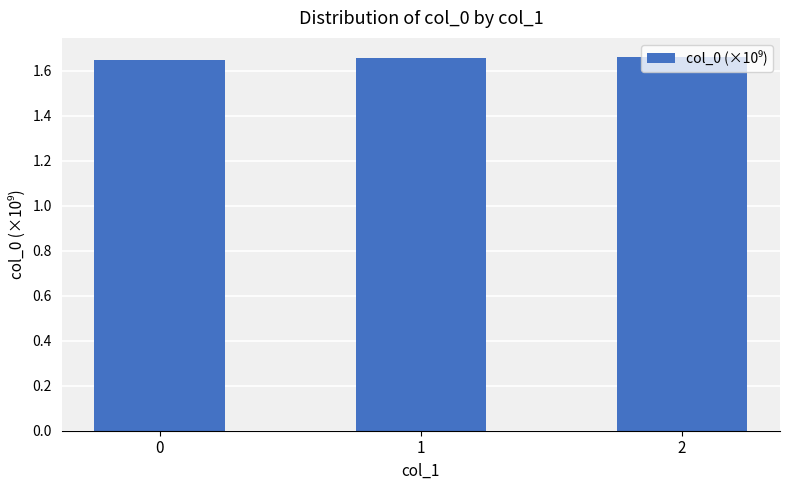

Approximately how many times larger is the value at 1 compared to 0?

1.0